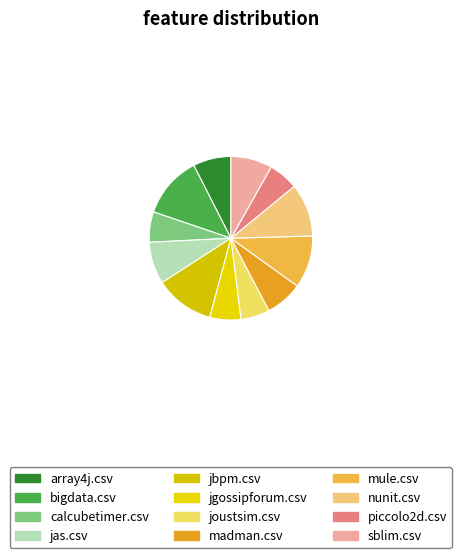

Is mule.csv the majority of the pie?

No